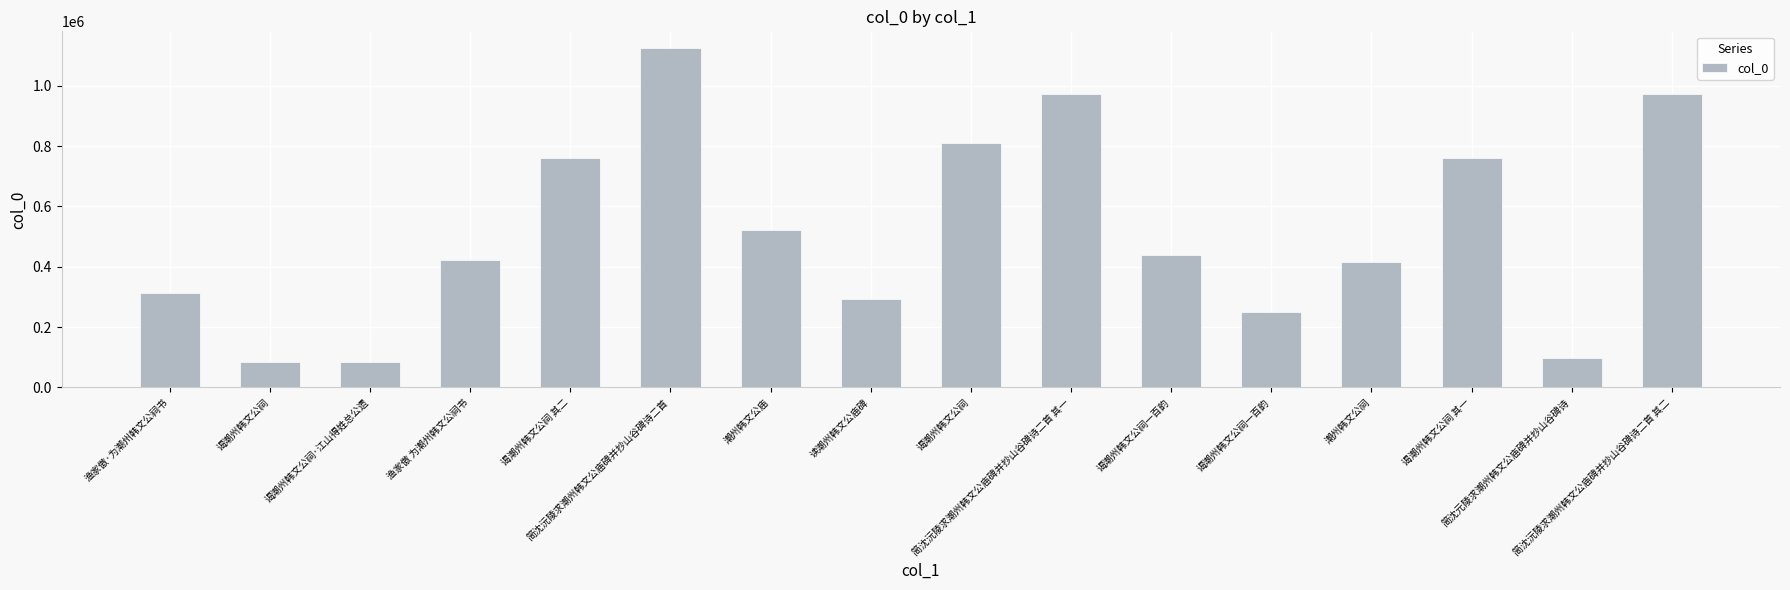

Reading left to right, extract all data points from this chart.

渔家傲·为潮州韩文公祠书=312485	谒潮州韩文公祠=85155	谒潮州韩文公祠·江山得姓总公遗=85156	渔家傲 为潮州韩文公祠书=421614	谒潮州韩文公祠 其二=759292	简沈沅陵求潮州韩文公庙碑并抄山谷碑诗二首=1123963	潮州韩文公庙=520742	读潮州韩文公庙碑=293367	谒潮州韩文公祠=811196	简沈沅陵求潮州韩文公庙碑并抄山谷碑诗二首 其一=971949	谒潮州韩文公祠一百韵=440579	谒潮州韩文公祠一百韵=251507	潮州韩文公祠=415589	谒潮州韩文公祠 其一=759291	简沈元陵求潮州韩文公庙碑并抄山谷碑诗=96126	简沈沅陵求潮州韩文公庙碑并抄山谷碑诗二首 其二=971948